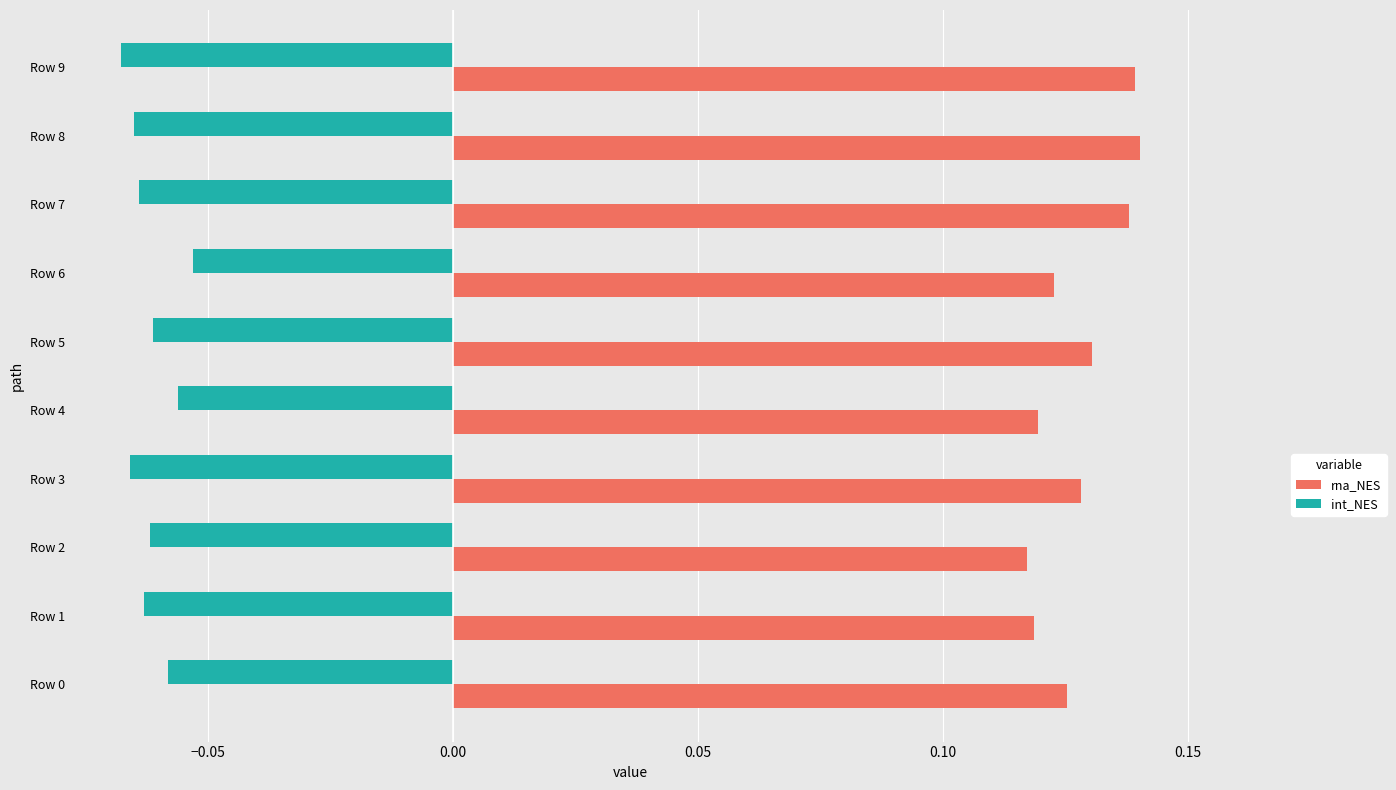

Reading right to left, extract all data points from this chart.

rna_NES: 0.1	0.1	0.1	0.0	0.0	0.0	0.0	0.0	0.0	0.0
int_NES: -0.0	-0.0	-0.0	-0.0	-0.0	-0.0	-0.0	-0.0	-0.0	-0.0